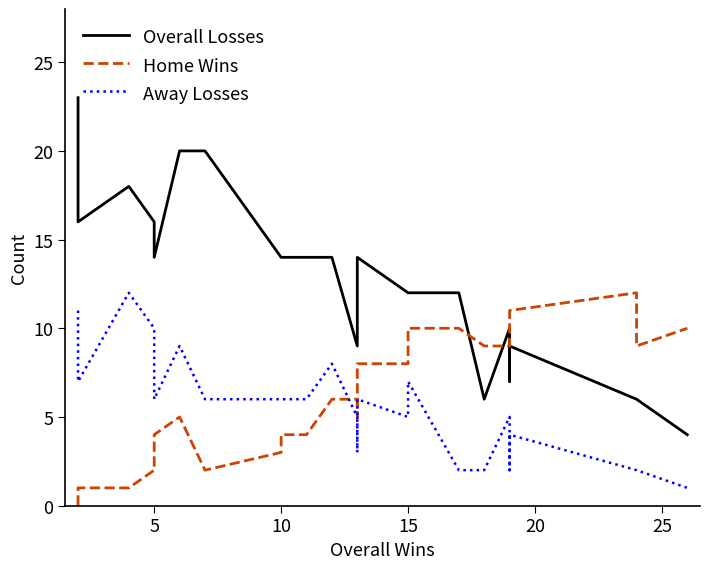

At which category does Away Losses reach its first local valley?

5